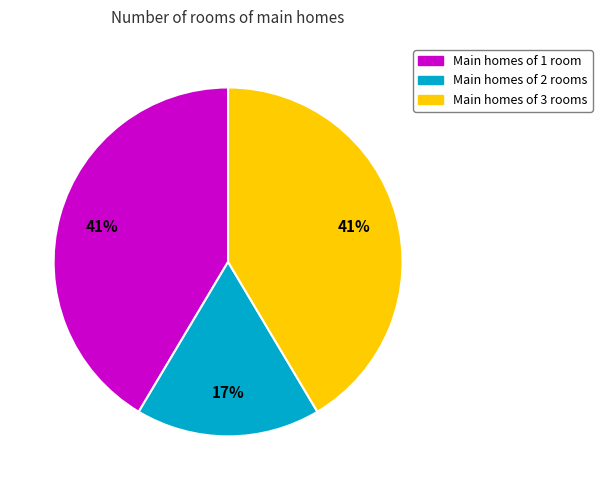

The Main homes of 2 rooms slice represents 4% of the pie. True or false?

False